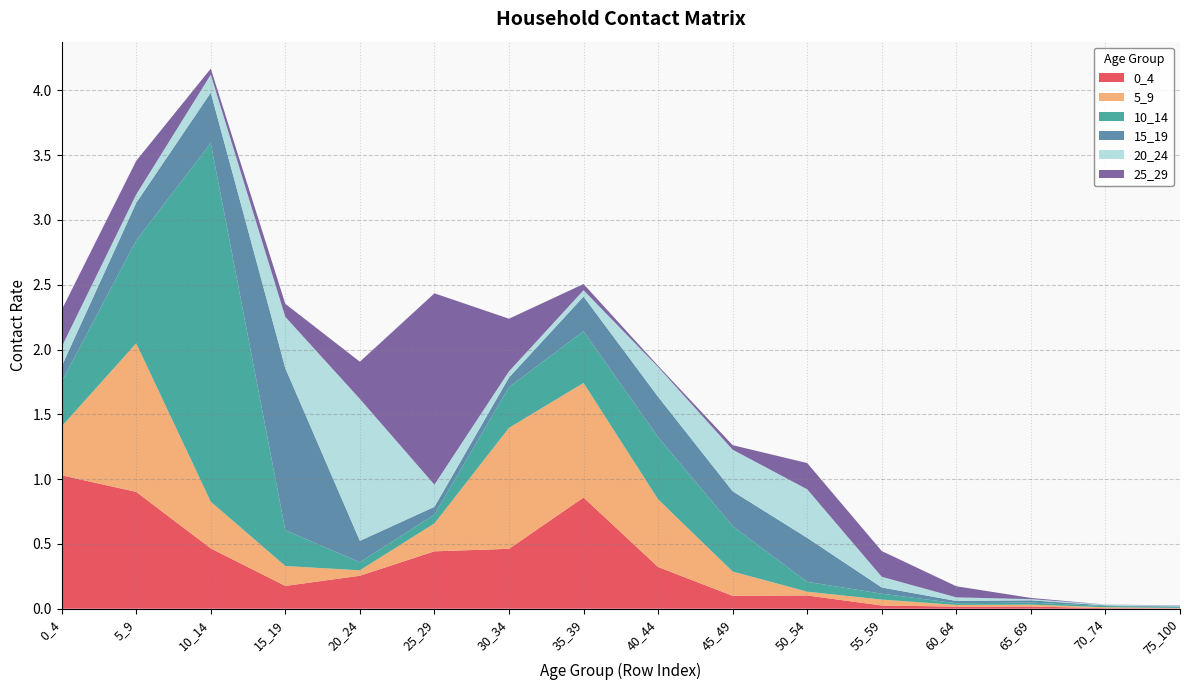

Reading left to right, extract all data points from this chart.

0_4: 1.0	0.9	0.5	0.2	0.3	0.4	0.5	0.9	0.3	0.1	0.1	0.0	0.0	0.0	0.0	0.0
5_9: 0.4	1.1	0.4	0.2	0.0	0.2	0.9	0.9	0.5	0.2	0.0	0.0	0.0	0.0	0.0	0.0
10_14: 0.3	0.8	2.8	0.3	0.1	0.1	0.3	0.4	0.5	0.4	0.1	0.0	0.0	0.0	0.0	0.0
15_19: 0.1	0.3	0.4	1.3	0.2	0.1	0.1	0.3	0.3	0.3	0.3	0.0	0.0	0.0	0.0	0.0
20_24: 0.2	0.1	0.1	0.4	1.1	0.2	0.0	0.0	0.2	0.3	0.4	0.1	0.0	0.0	0.0	0.0
25_29: 0.3	0.3	0.0	0.1	0.3	1.5	0.4	0.0	0.0	0.0	0.2	0.2	0.1	0.0	0.0	0.0